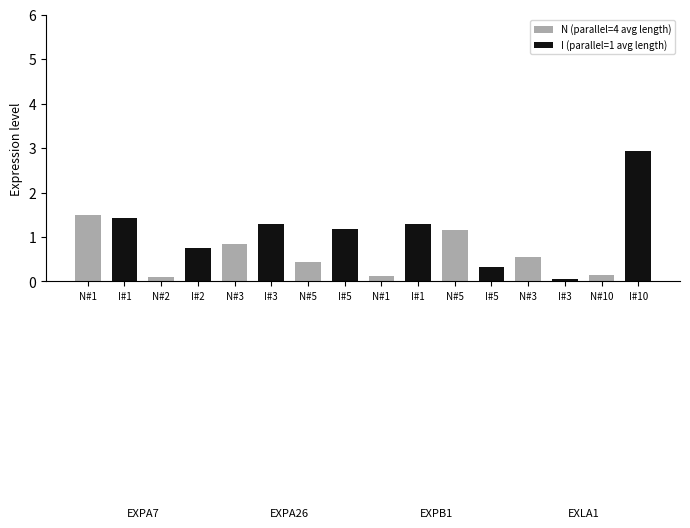

How many bars are there in total?

16